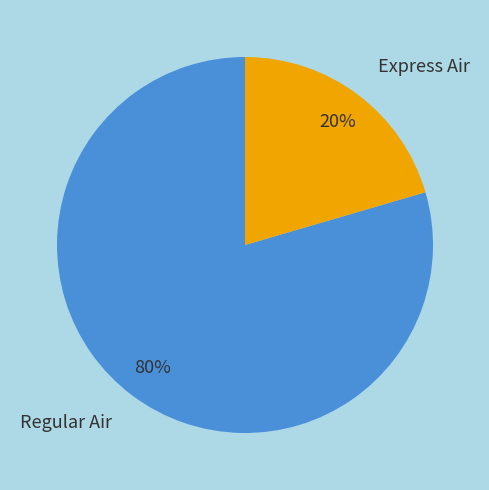

What is the largest slice in the pie chart?

Regular Air